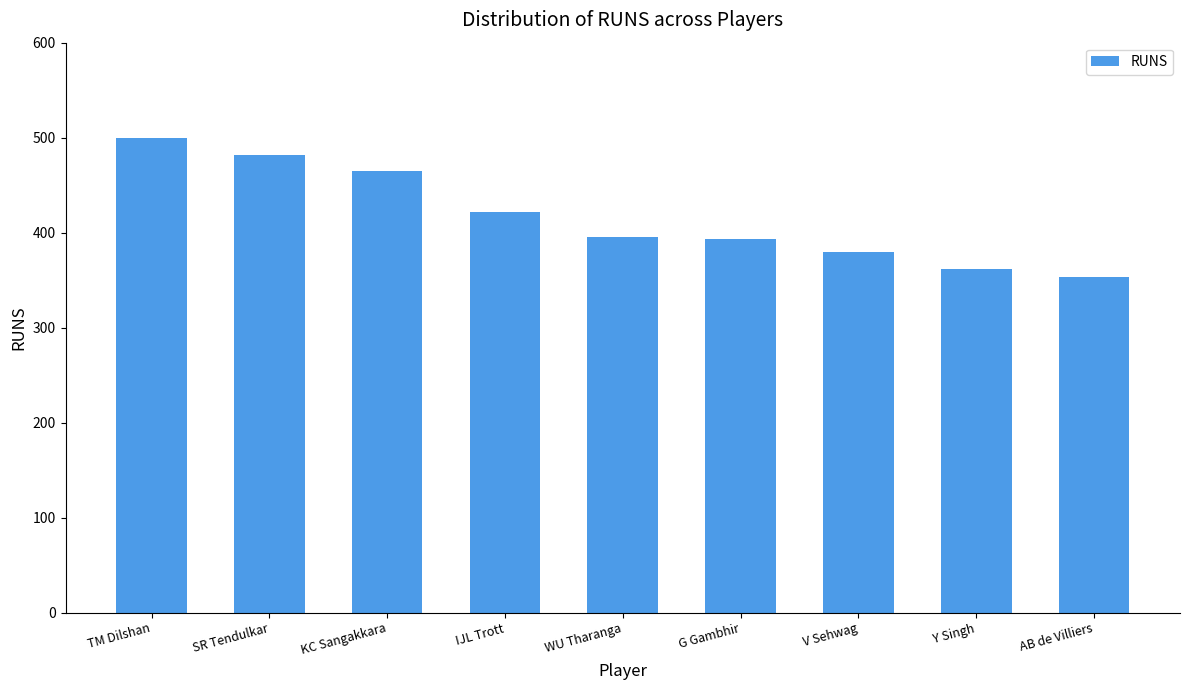

The chart shows a value of 632 at KC Sangakkara. True or false?

False